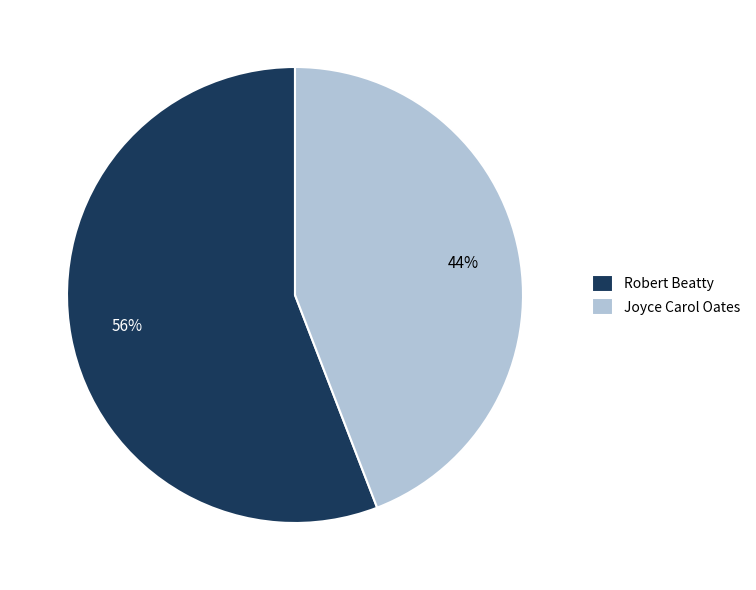

To the nearest percent, what is the combined percentage of Robert Beatty and Joyce Carol Oates?

100%